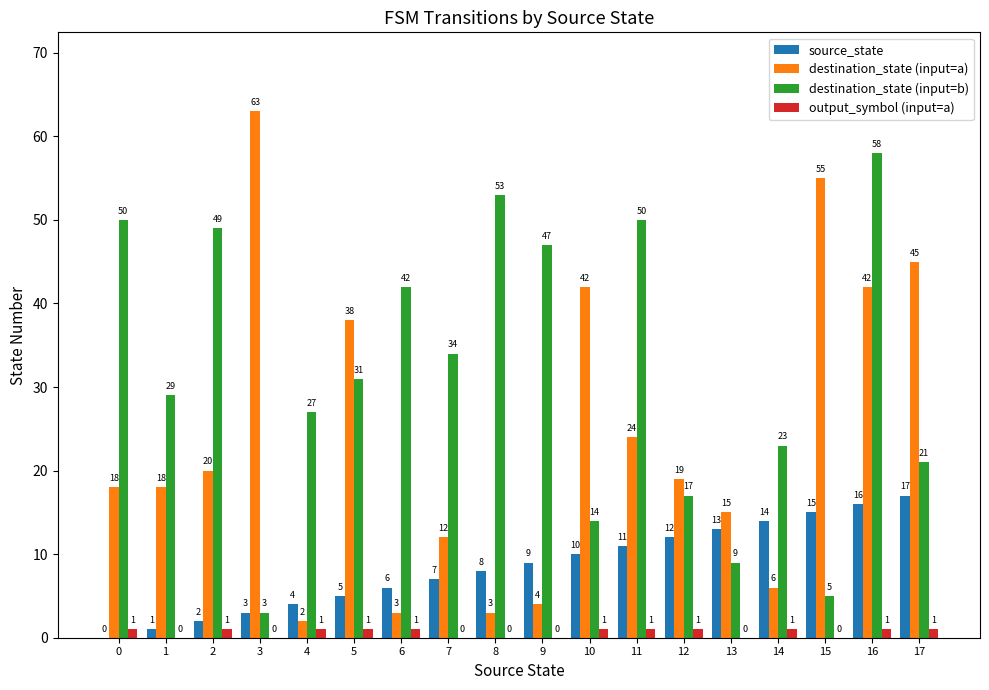

What is the spread (max minus min) of values at 14?

22